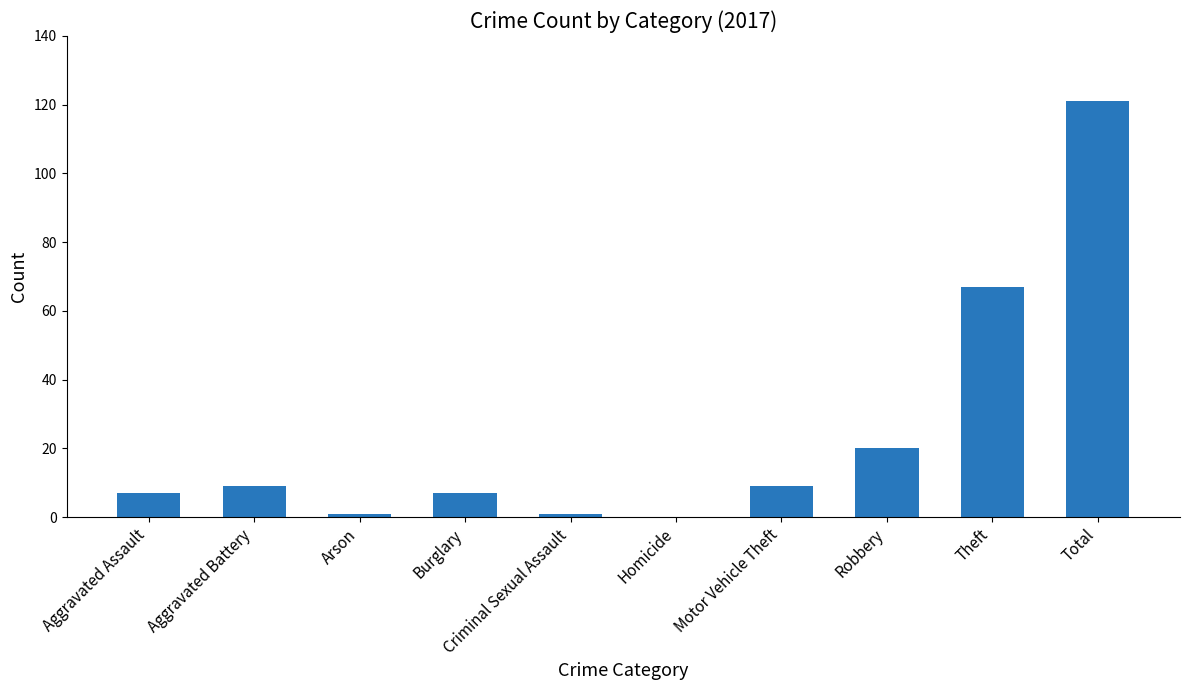

What is the change in value from Motor Vehicle Theft to Total?

+112